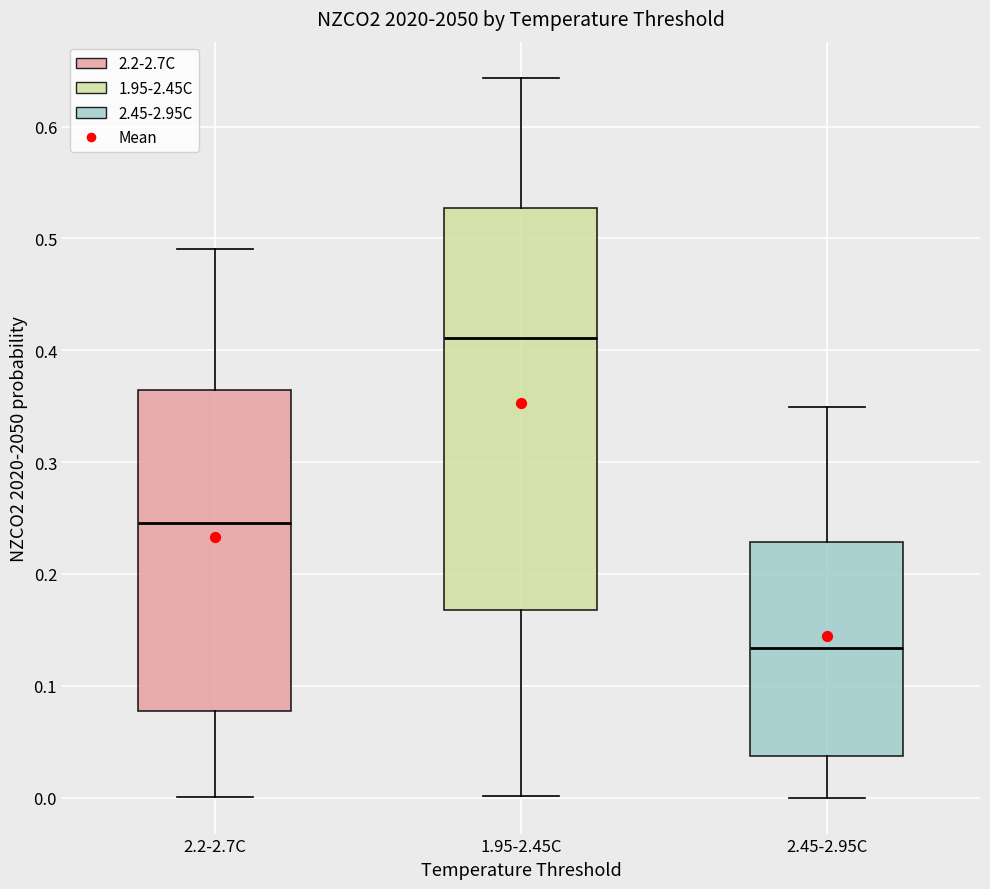

Where does the lower whisker of the box for 1.95-2.45C end on the y-axis? The values are not printed on the chart, so give them approximately, as read against the axis.

0.00